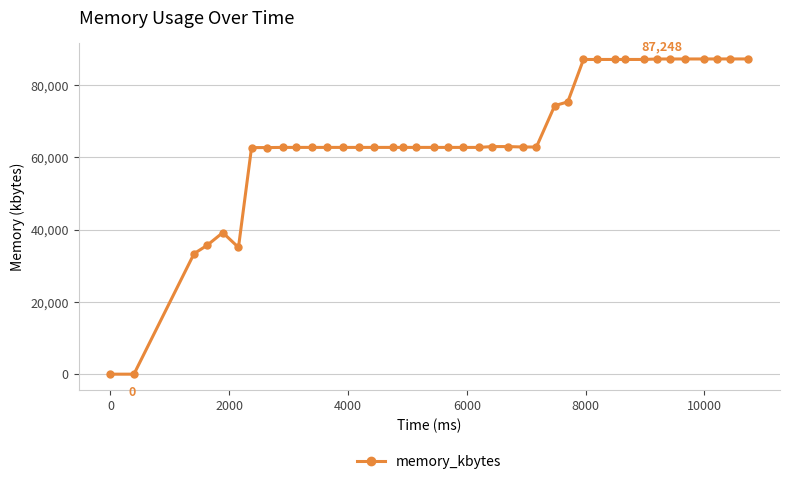

What is the difference between the maximum and minimum values?

87248